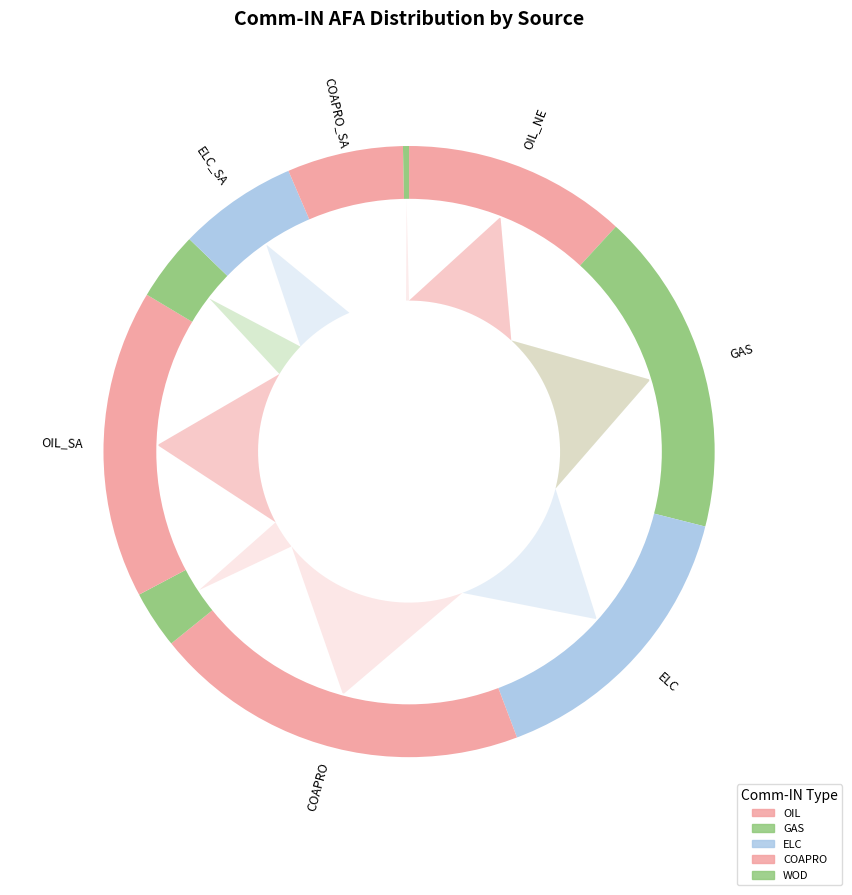

What is the ratio of the value at RSDCOAPRO to the value at RSDELC_SA?

3.2